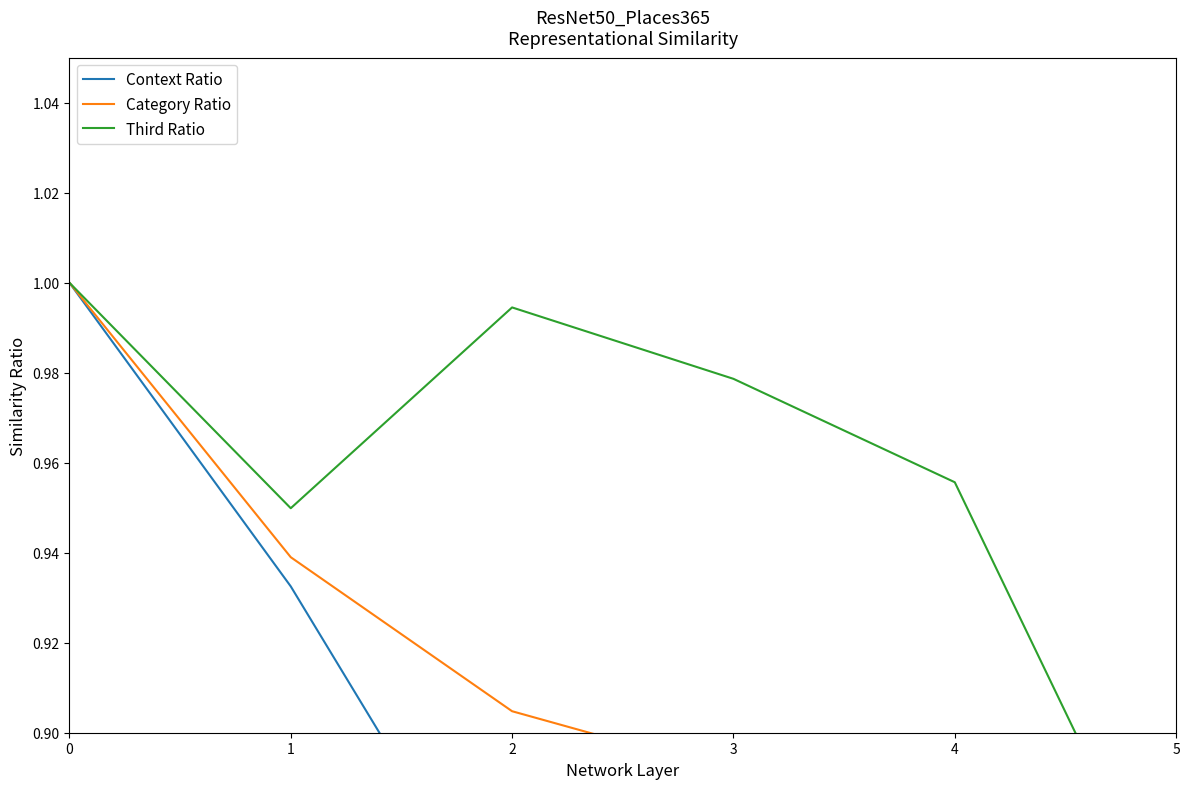

What value does the Third Ratio series have at 3?

1.0